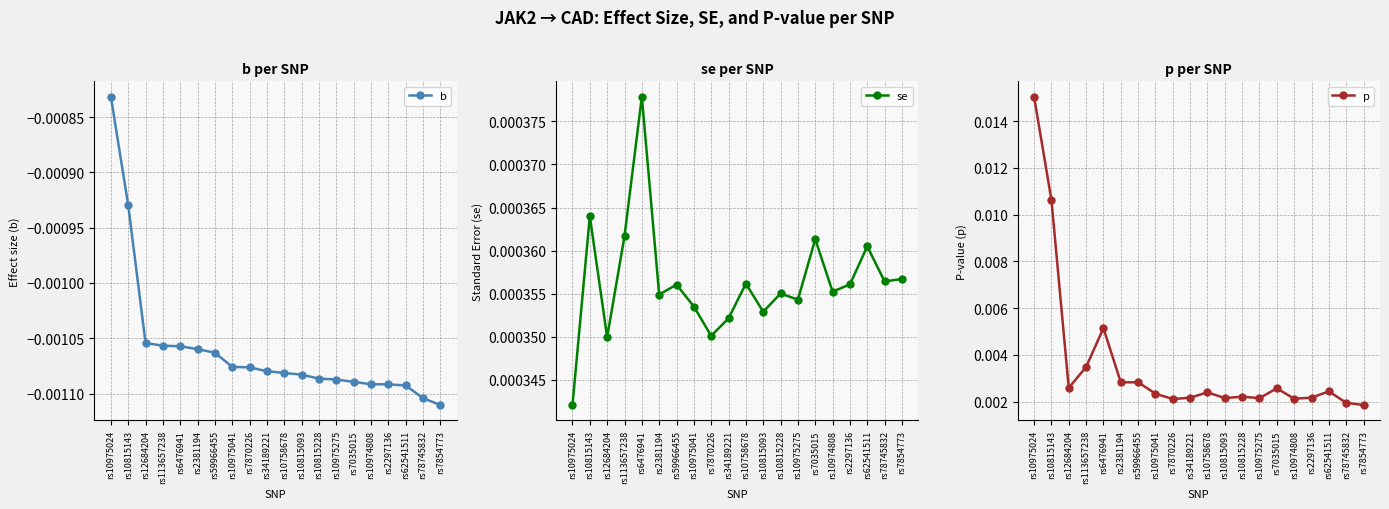

At which label does b reach its peak?

rs10975024